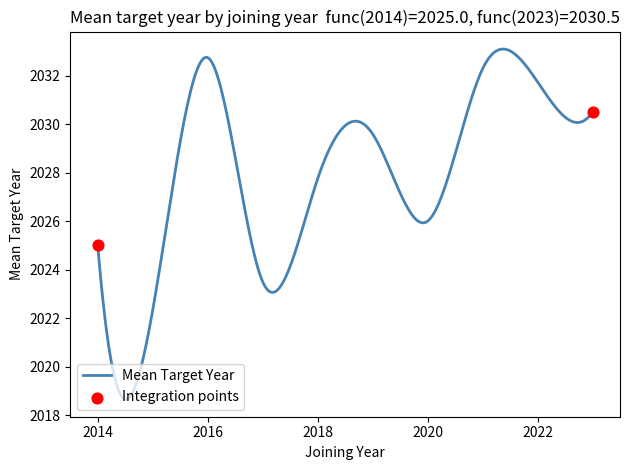

What is the difference between the maximum and minimum values?

14.5